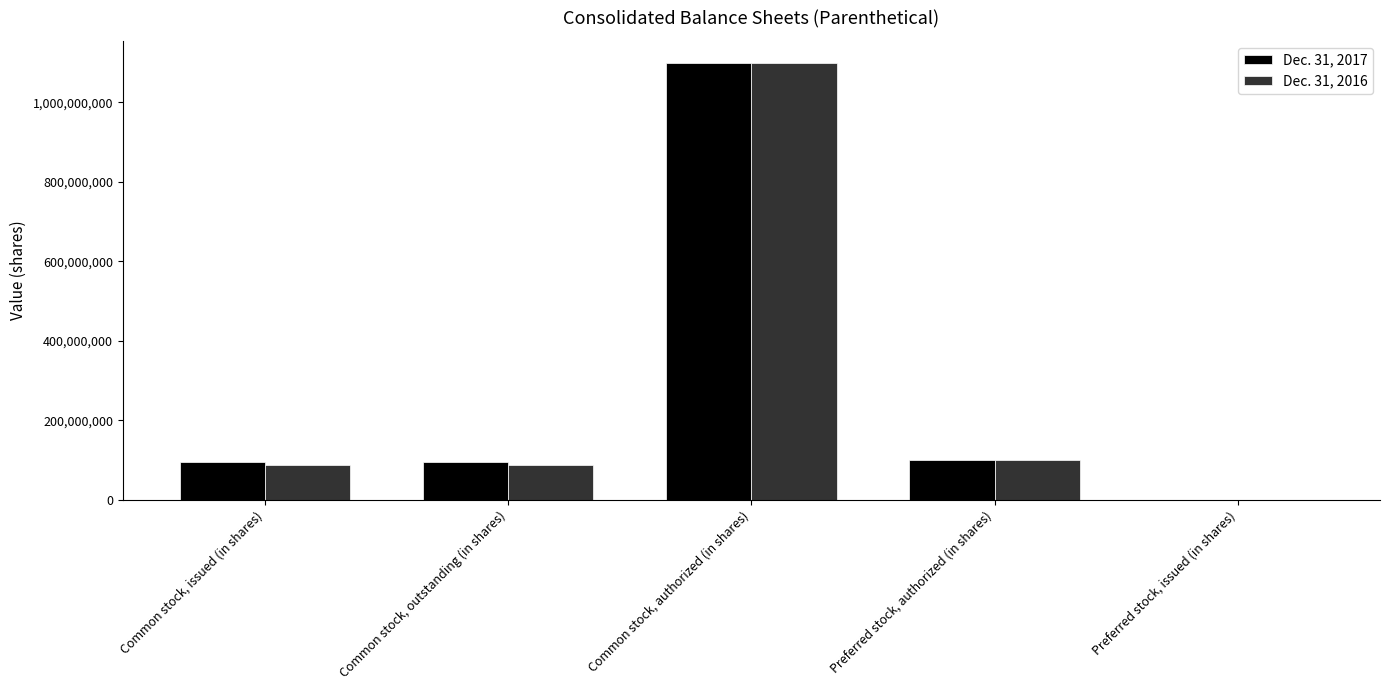

At which category is the sum across all series the highest?

Common stock, authorized (in shares)